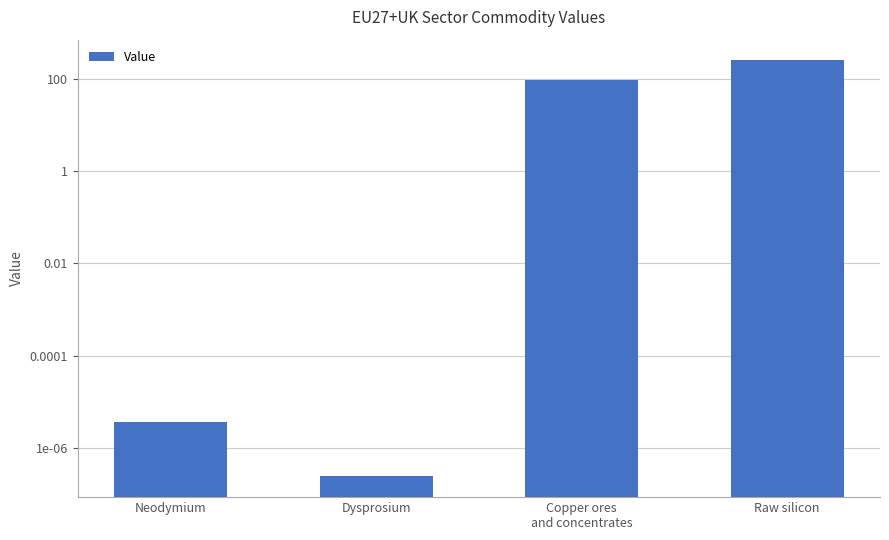

Which label corresponds to the largest value in the chart?

Raw silicon